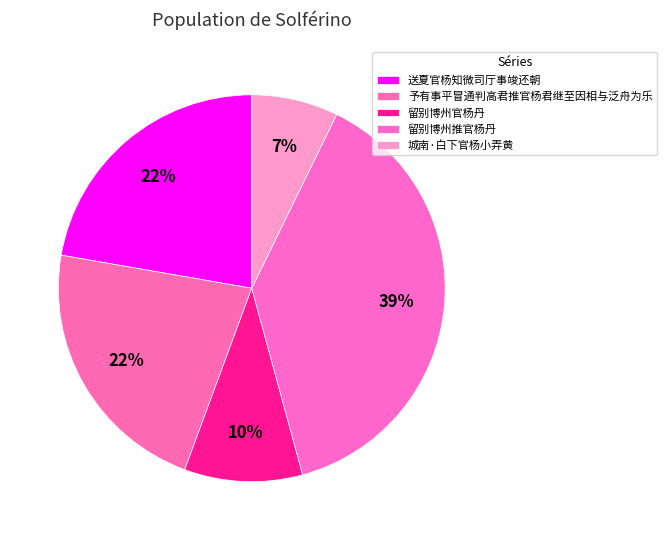

Count the number of slices in the pie.

5